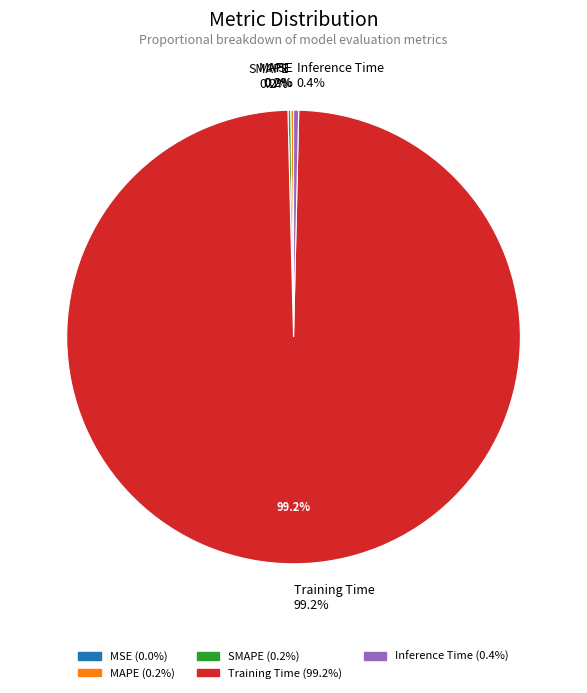

How many slices are in this pie chart?

5